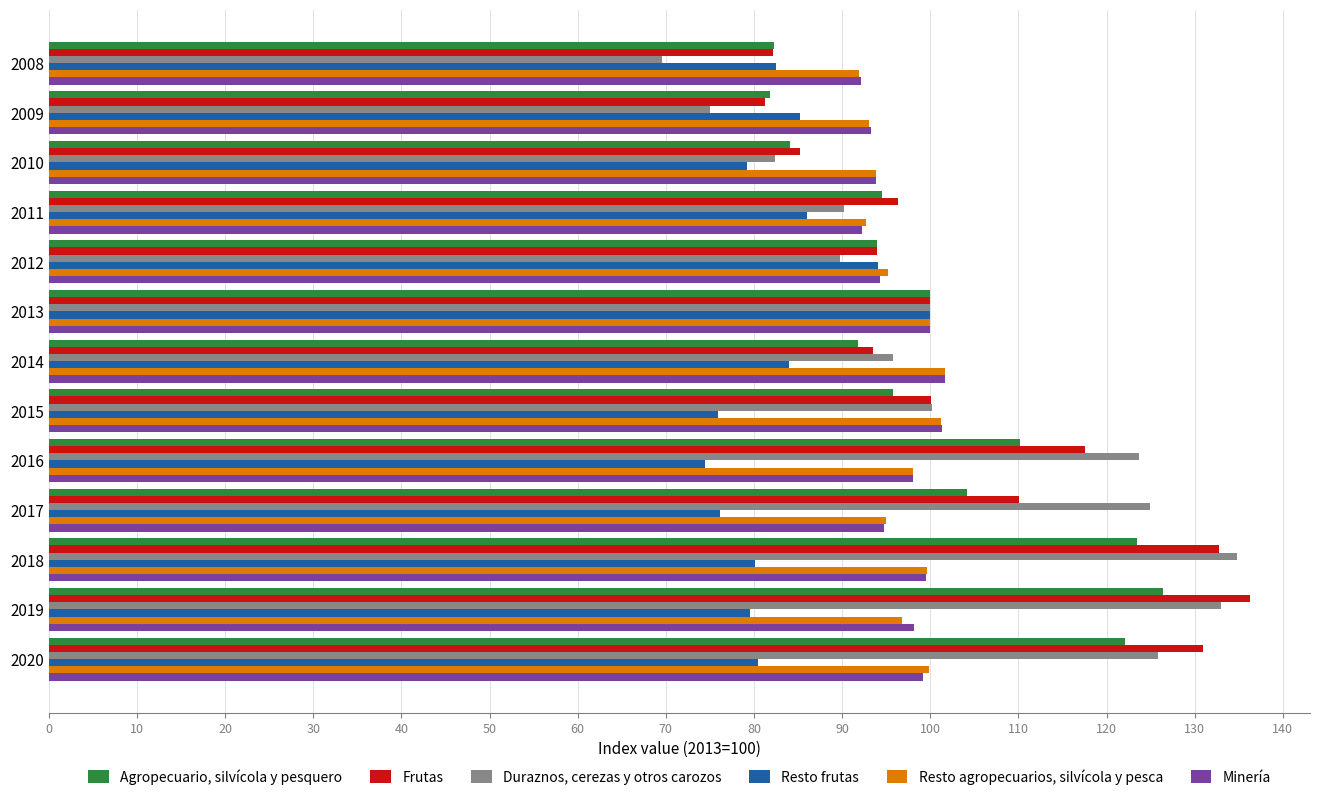

Is it true that Duraznos, cerezas y otros carozos equals 54.7 at 2018?

False